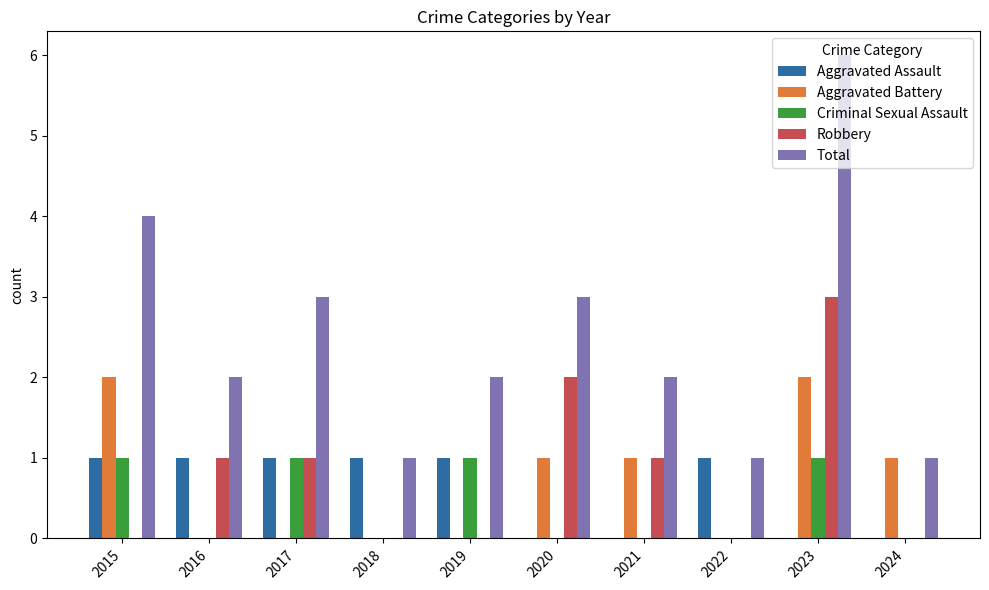

What are all the series names shown in the legend?

Aggravated Assault, Aggravated Battery, Criminal Sexual Assault, Robbery, Total